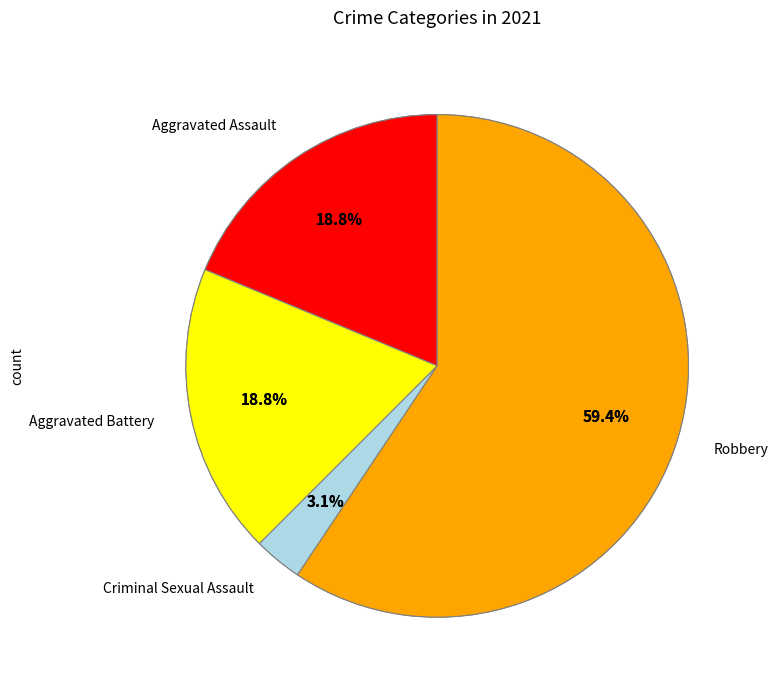

Does any single category account for the majority?

Yes